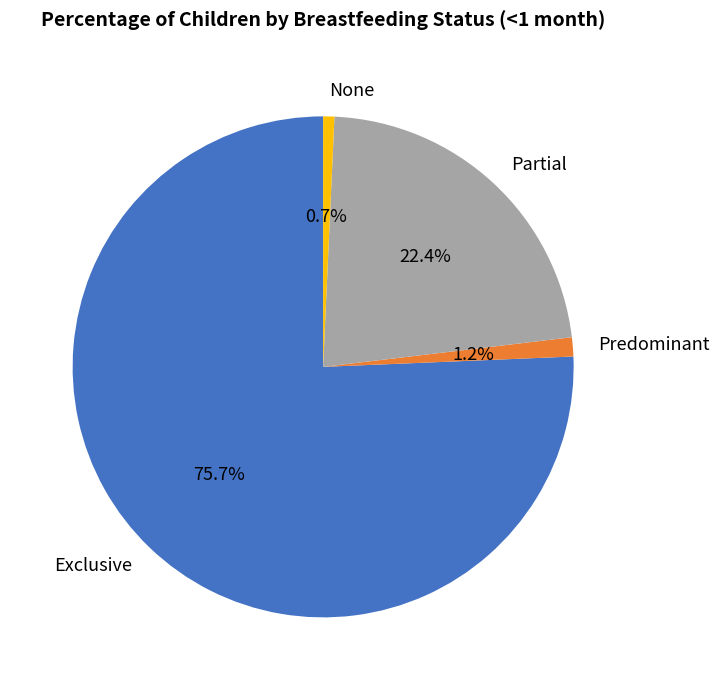

To the nearest percent, what is the combined percentage of Predominant and Partial?

24%